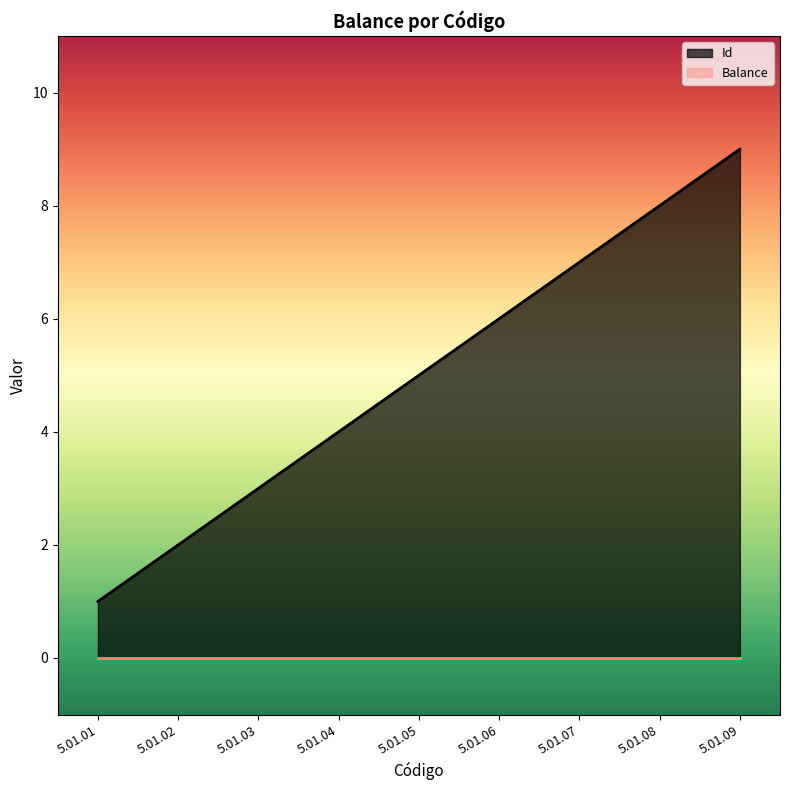

What is the difference between the values at 5.01.03 and 5.01.07?

4